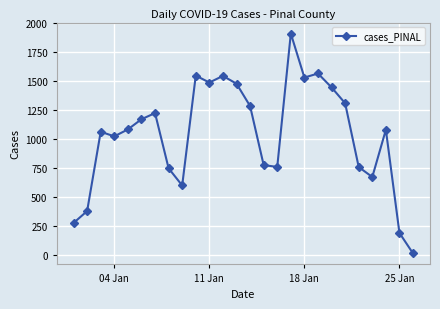

What is the maximum value shown in the chart?

1910